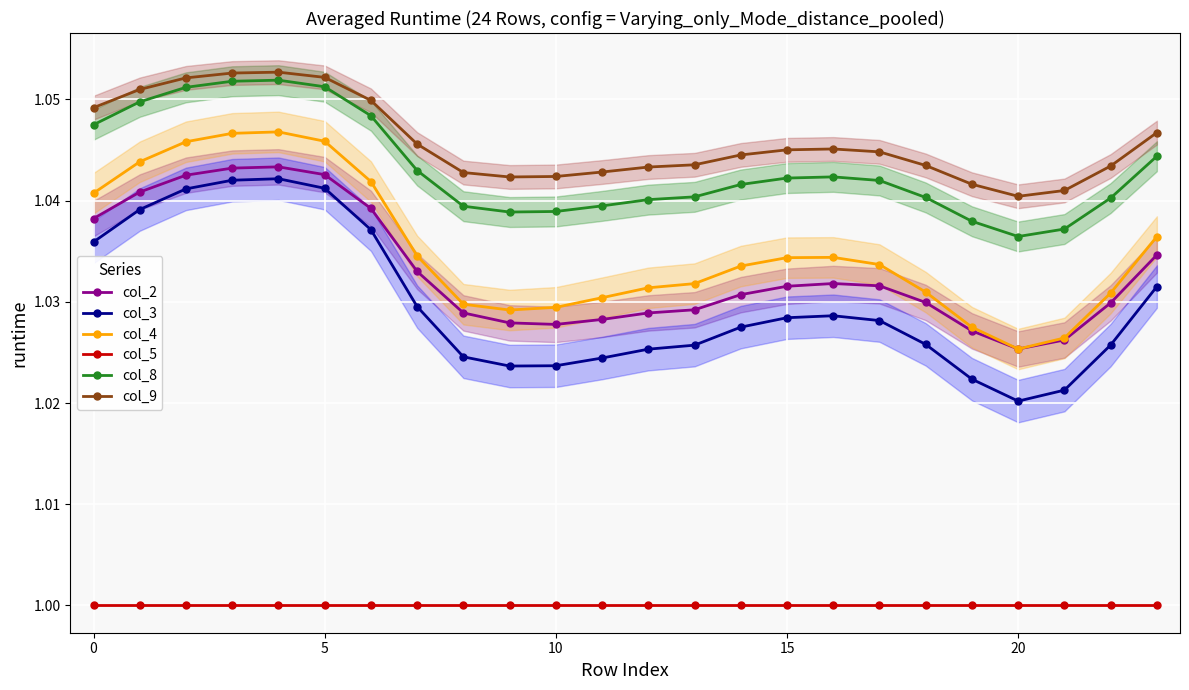

True or false: col_2 and col_5 intersect in this chart.

False